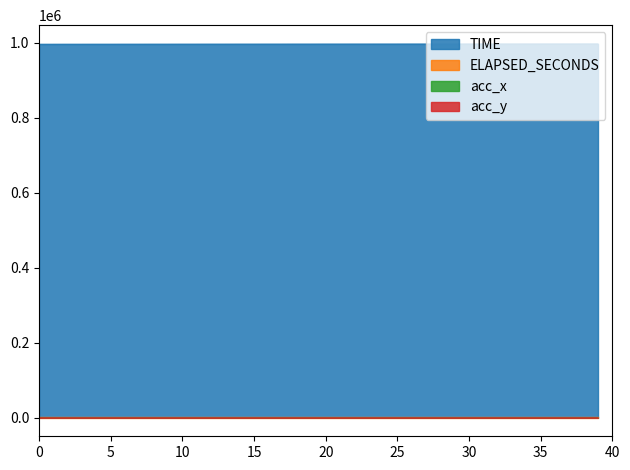

What is the difference between the maximum and minimum values in the ELAPSED_SECONDS series?

0.6